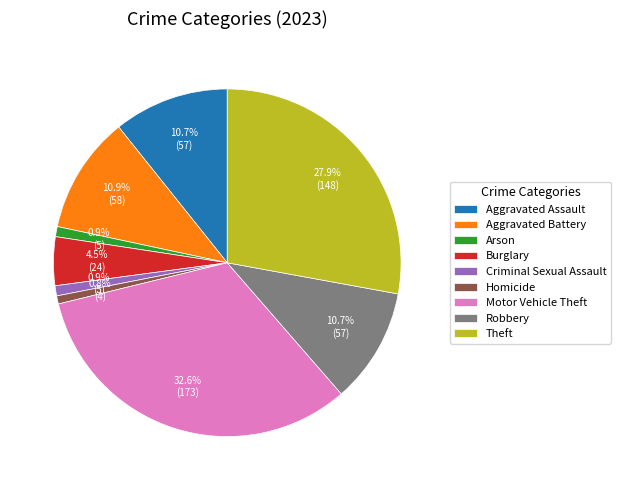

What portion of the pie excludes Criminal Sexual Assault?

99.1%